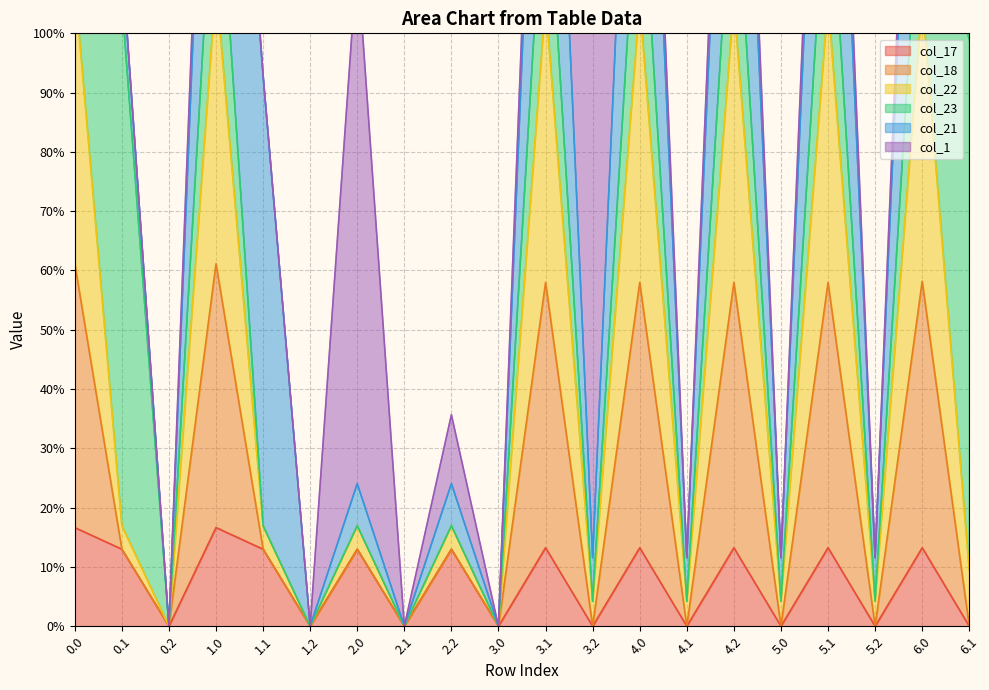

True or false: col_22 has a value of -40.1 at 5.2.

False